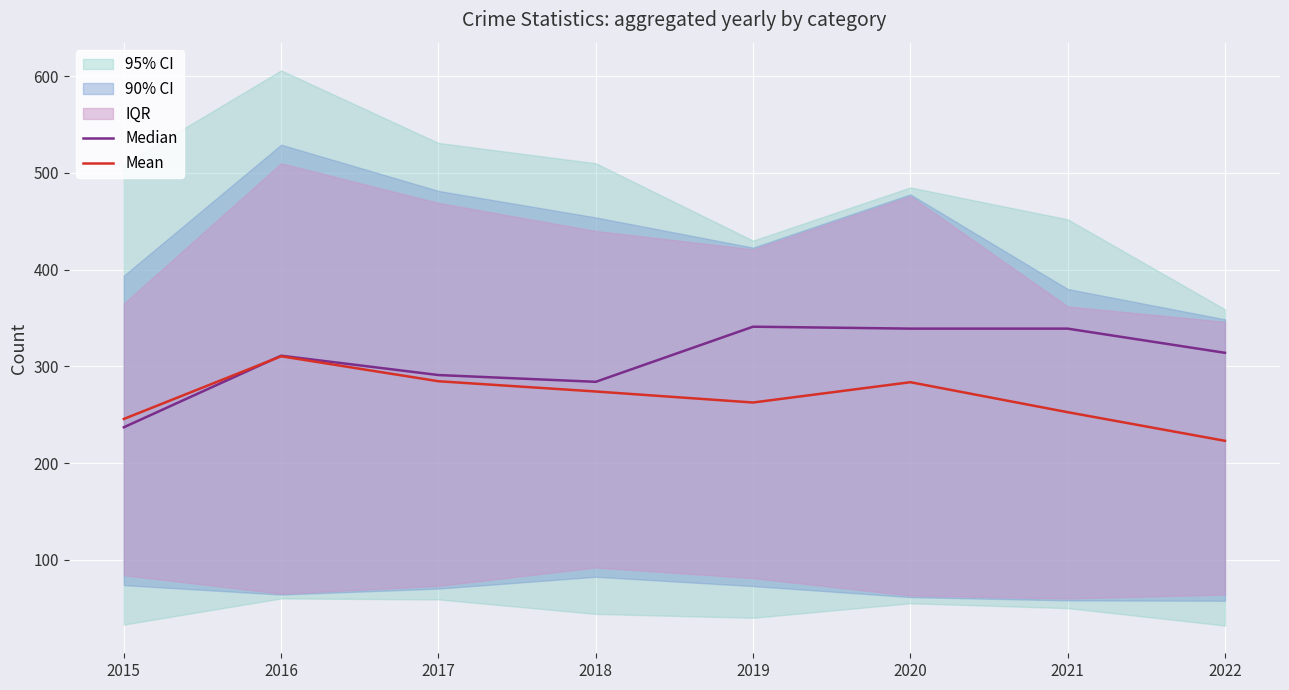

What is the total value across all series at 2019?

603.6